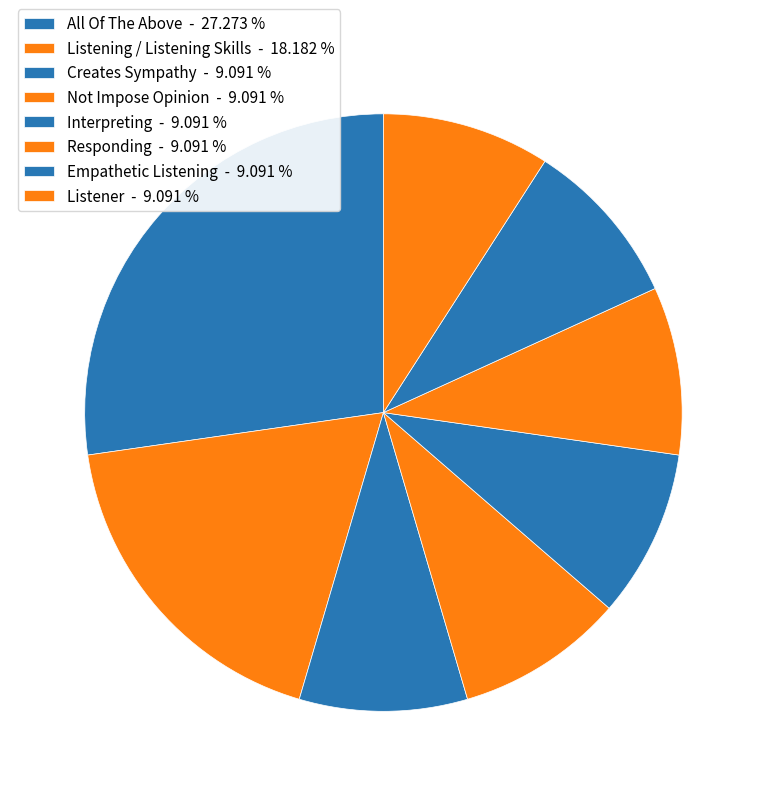

How many segments does this pie chart have?

8